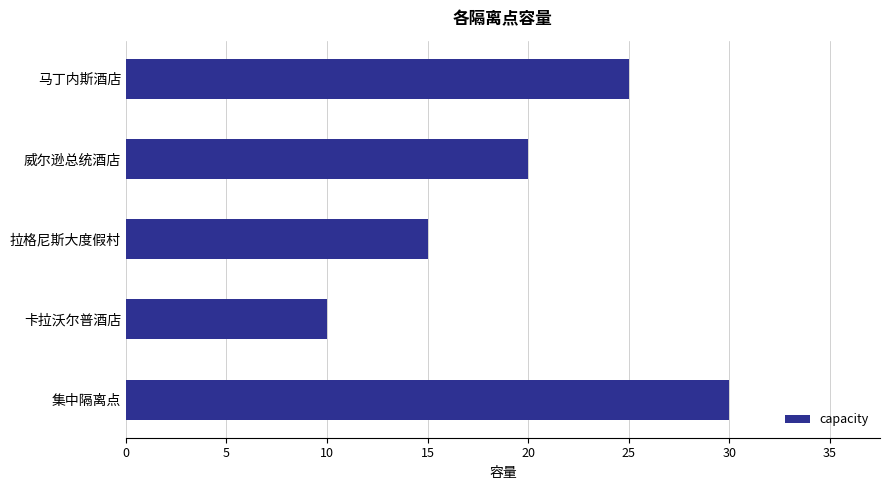

The value at 卡拉沃尔普酒店 is 18. True or false?

False